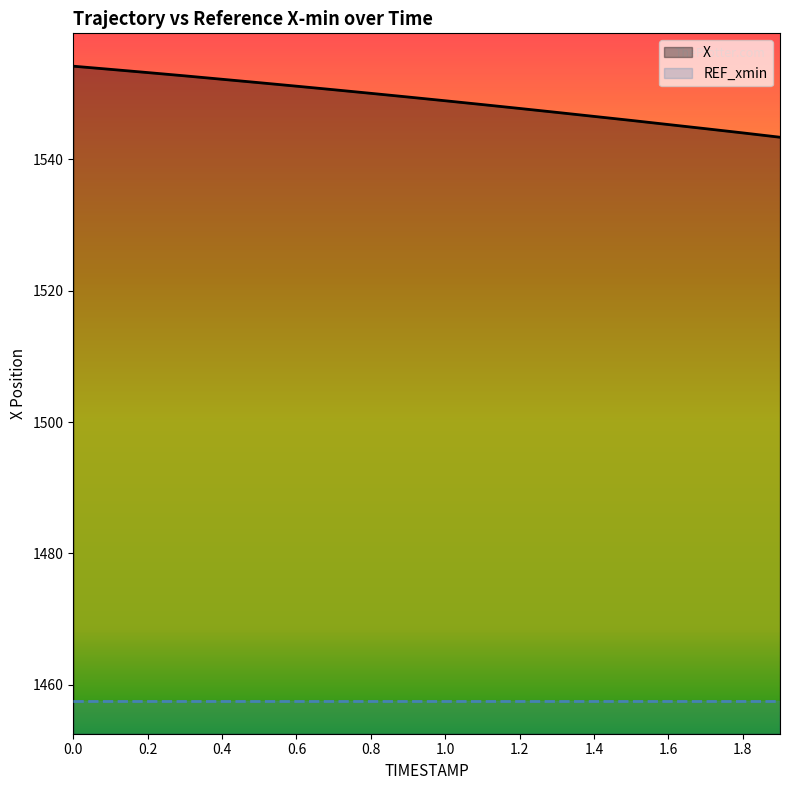

Reading left to right, list all the values displayed in this chart.

1554.2	1553.7	1553.2	1552.7	1552.2	1551.6	1551.1	1550.6	1550.0	1549.5	1548.9	1548.3	1547.7	1547.1	1546.5	1545.9	1545.3	1544.6	1544.0	1543.3